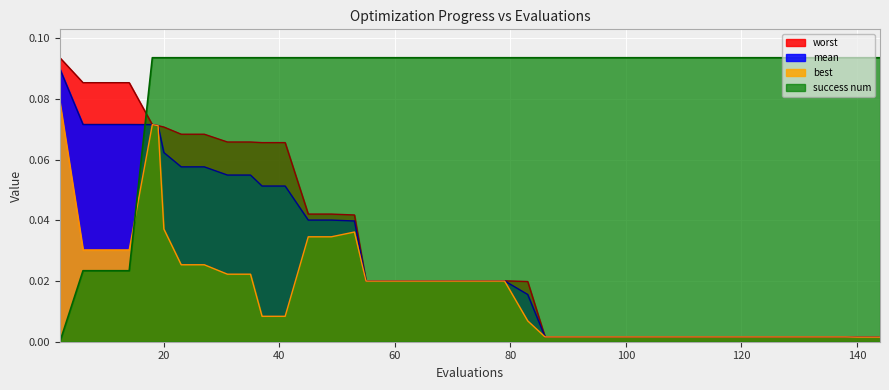

At which category does the chart reach its peak across all series?

2